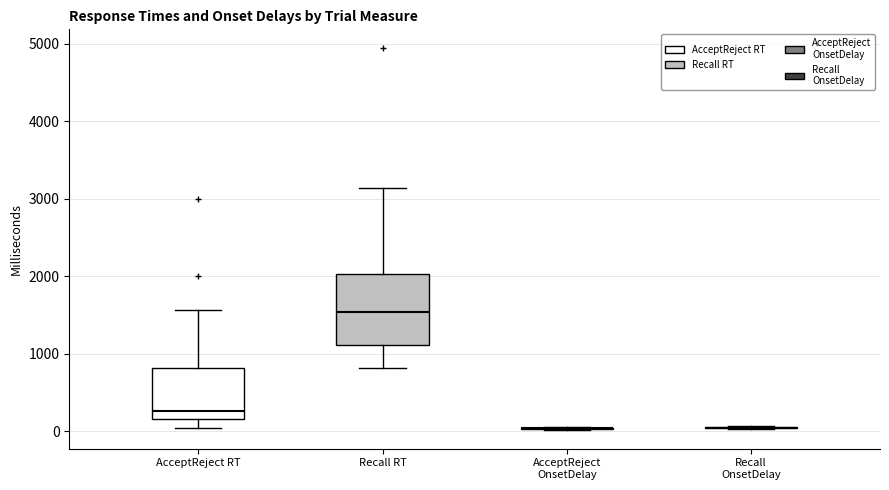

Where does the lower whisker of the box for Recall RT end on the y-axis? The values are not printed on the chart, so give them approximately, as read against the axis.

800